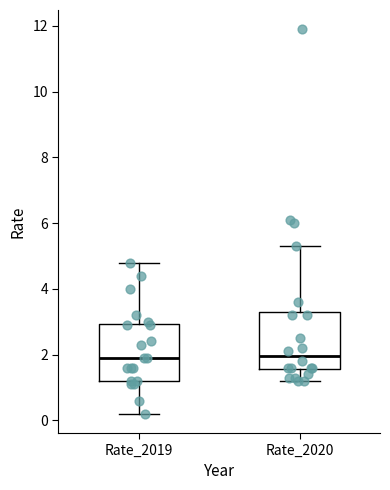

Reading left to right, read every box against the y-axis: the position of its median line, the range the box covers, and the ends of its whiskers. The values are not printed on the chart, so give them approximately, as read against the axis.

Rate_2019: median 2.0, box 1.2 to 3.0, whiskers 0.2 to 4.8
Rate_2020: median 2.0, box 1.6 to 3.4, whiskers 1.2 to 5.4